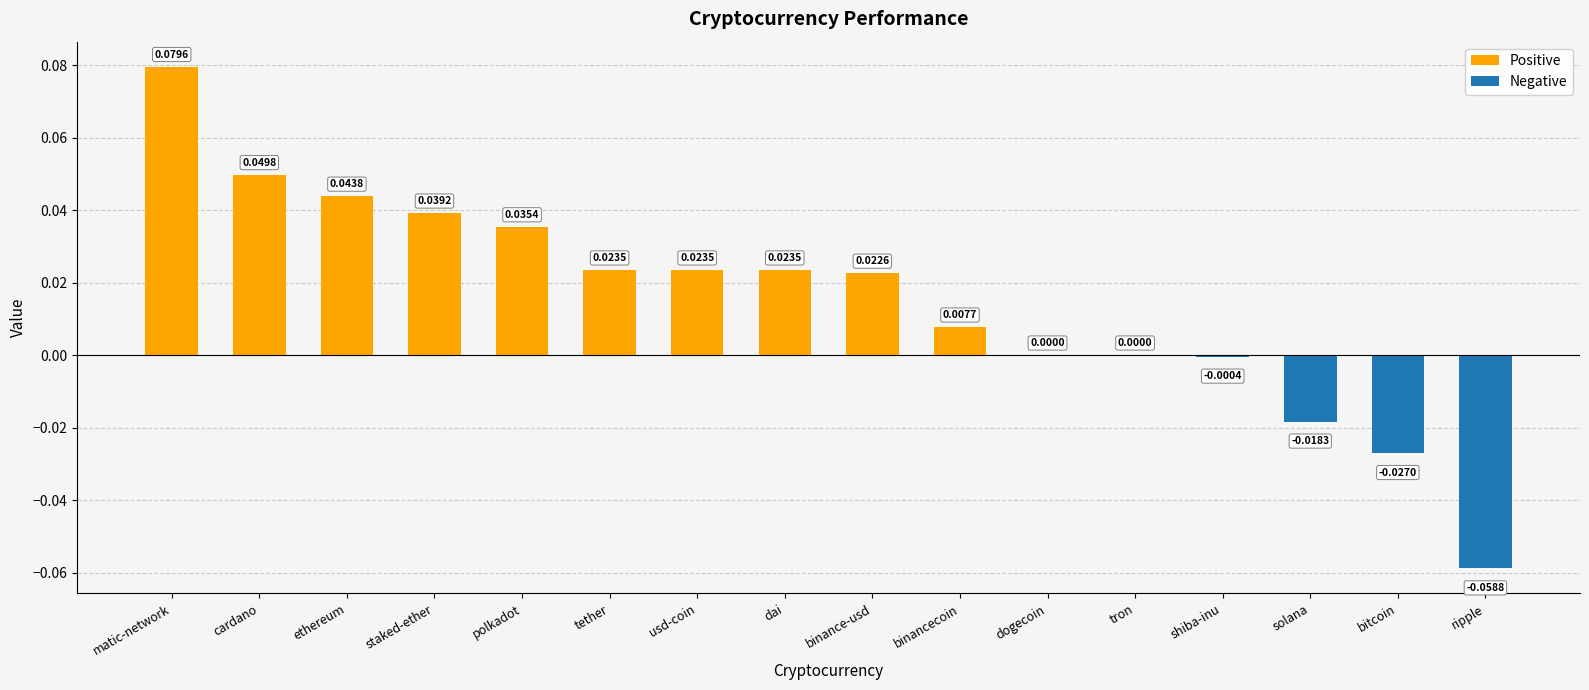

Which has a higher value, matic-network or tron?

matic-network